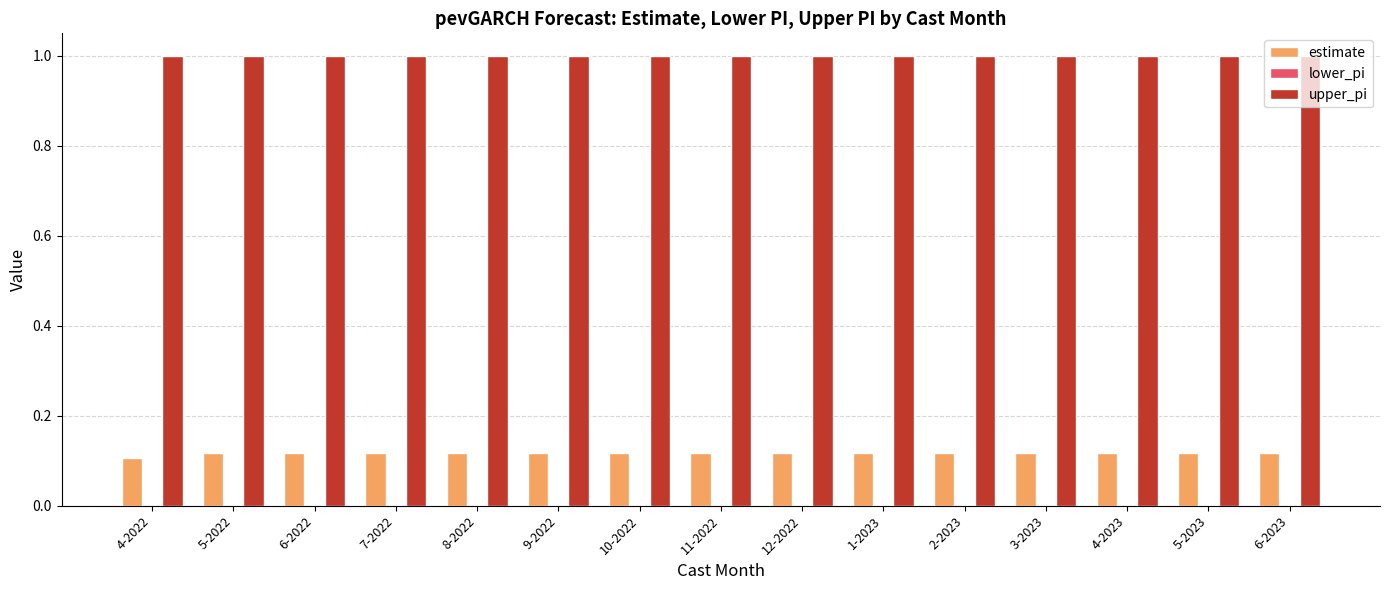

At 5-2022, list the series in order from smallest to largest.

estimate, upper_pi